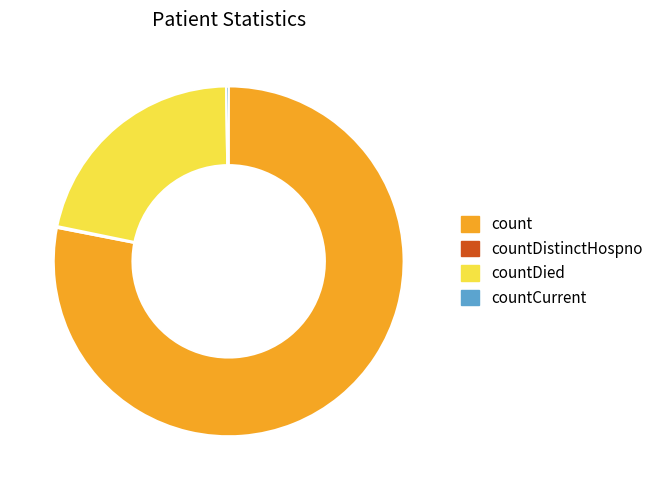

What is the largest slice in the pie chart?

count